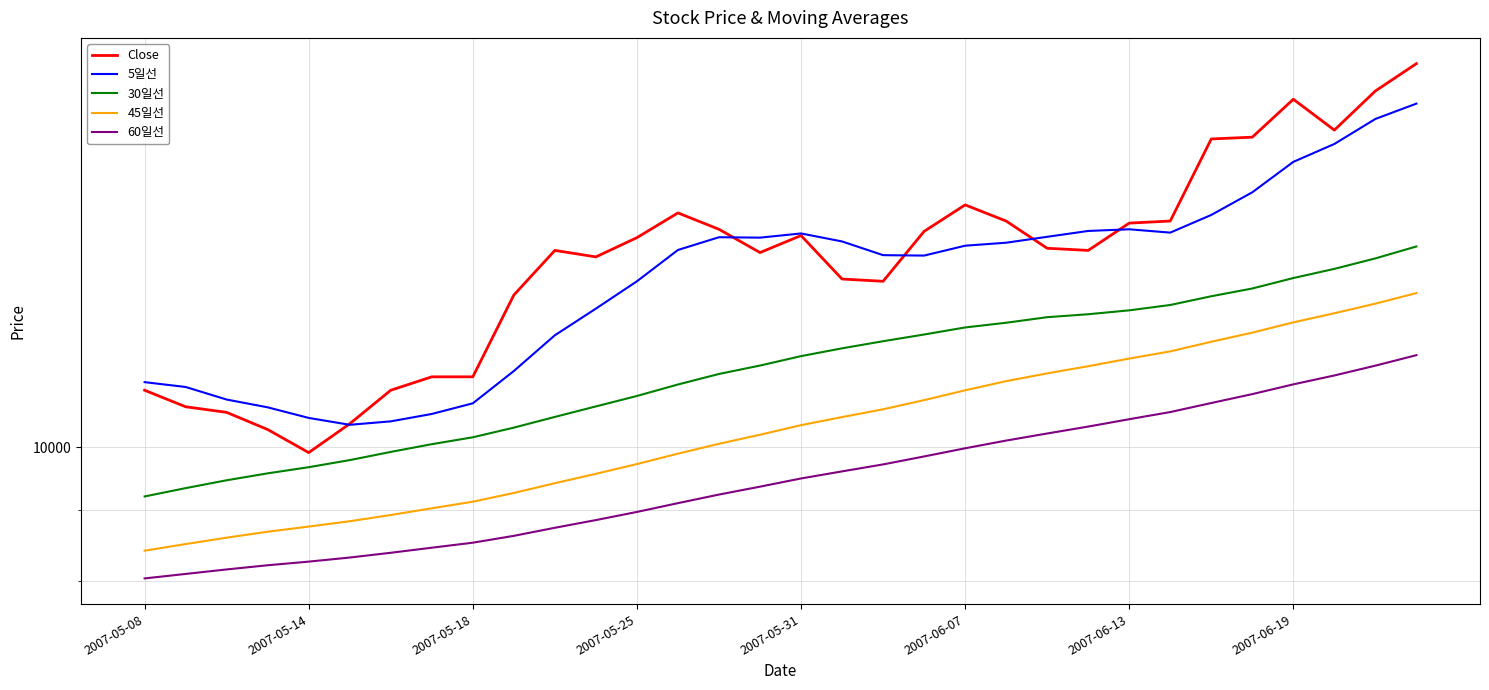

Which series changed the most between 24 and 26?

Close